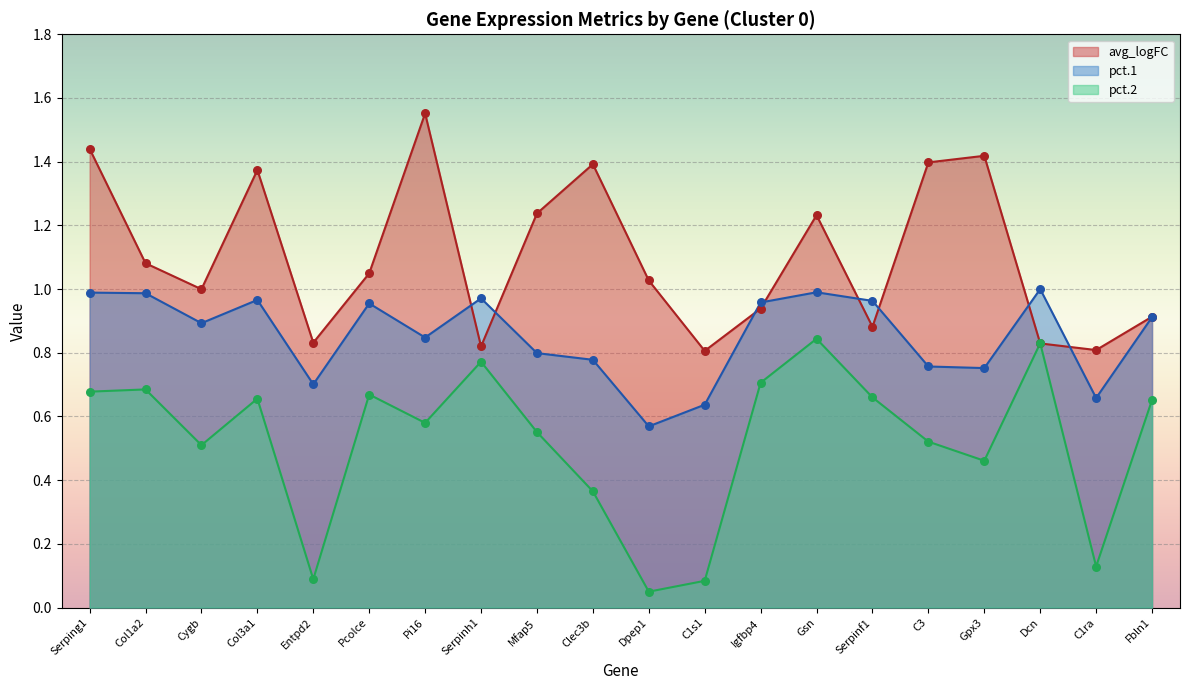

Which series has the largest total across all categories?

avg_logFC